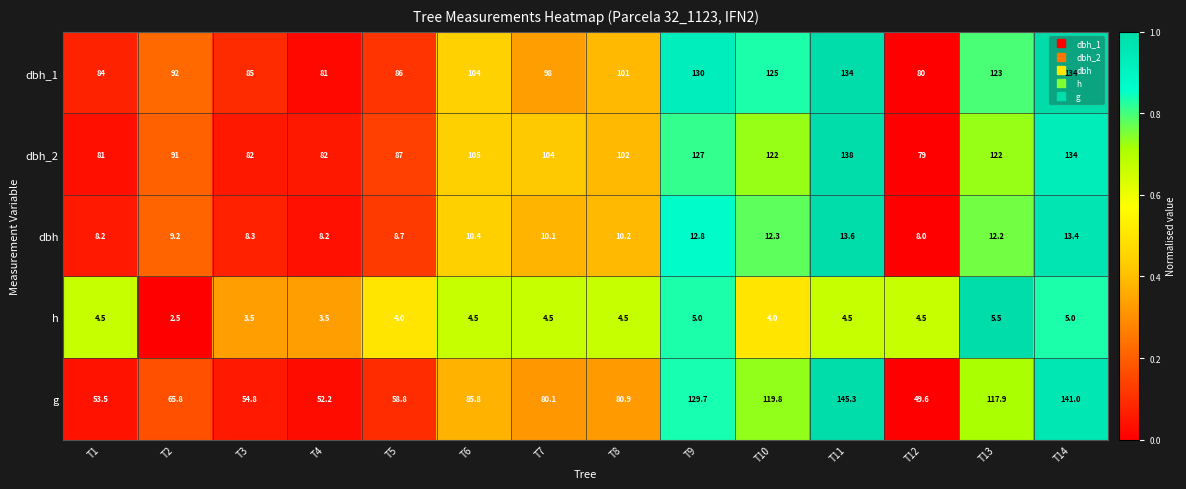

Is it true that h equals 6.3 at T8?

False